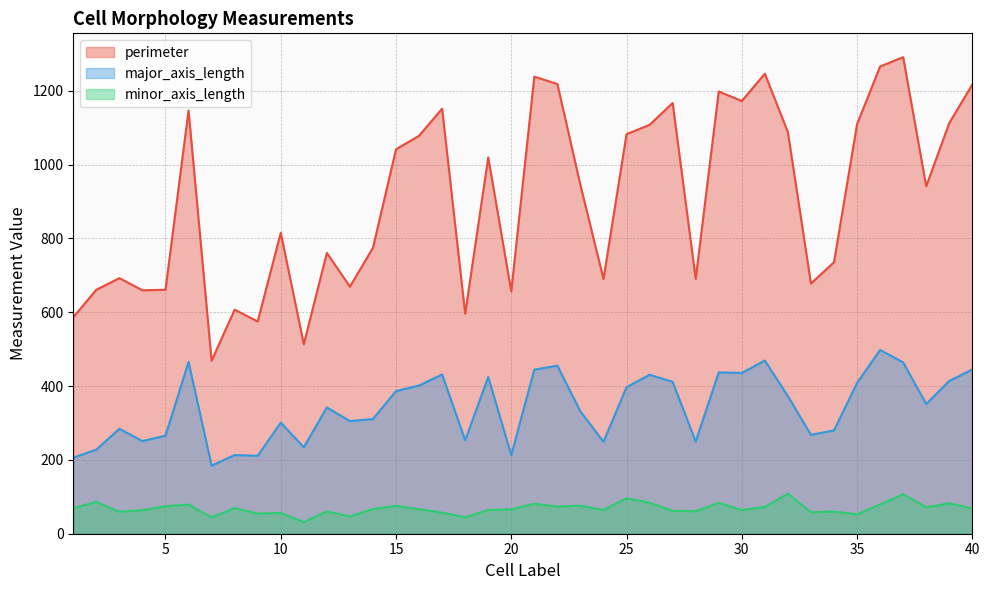

Where is major_axis_length nearest to the value 341?

12